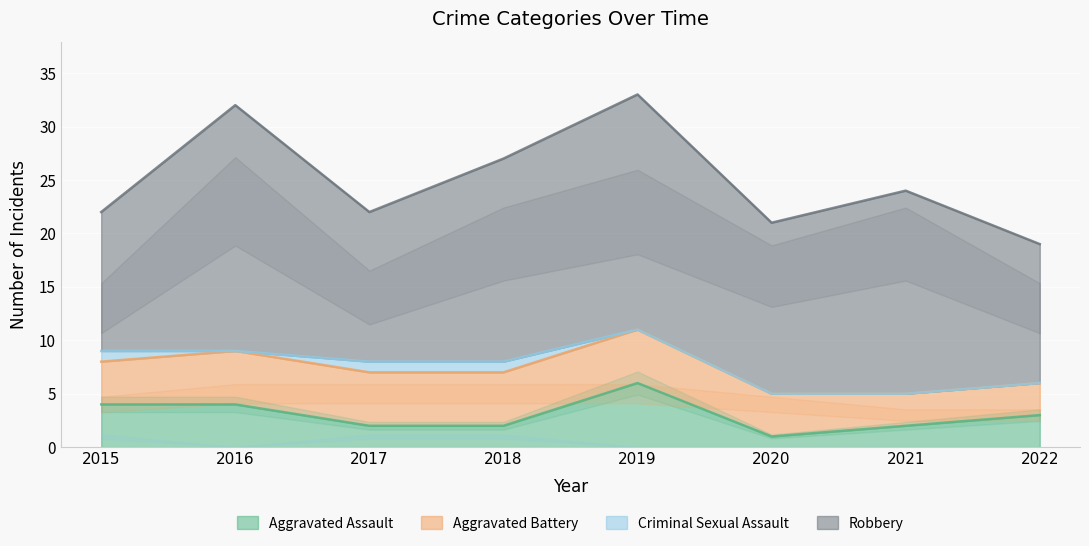

Count the number of data series in this chart.

4